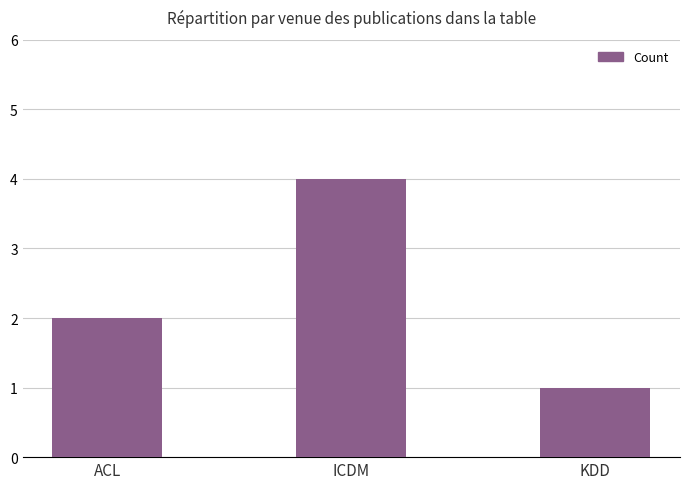

Reading left to right, what are all the values shown in this chart?

ACL=2	ICDM=4	KDD=1